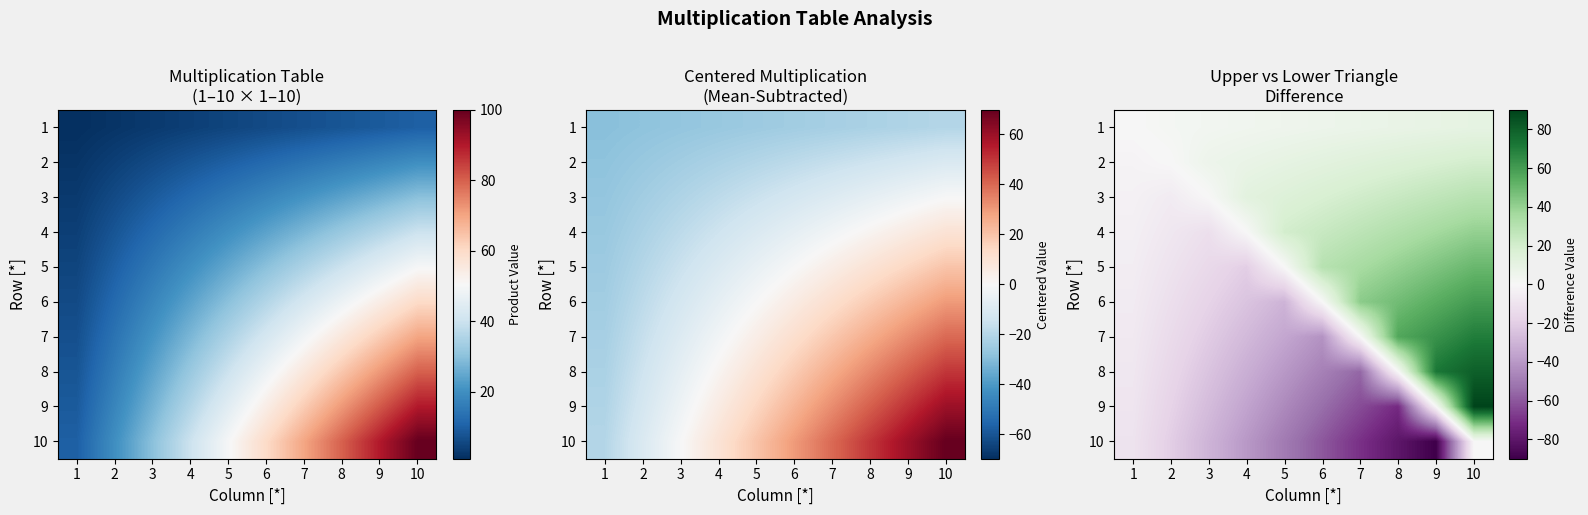

Which has a higher value, 3 or 7?

7